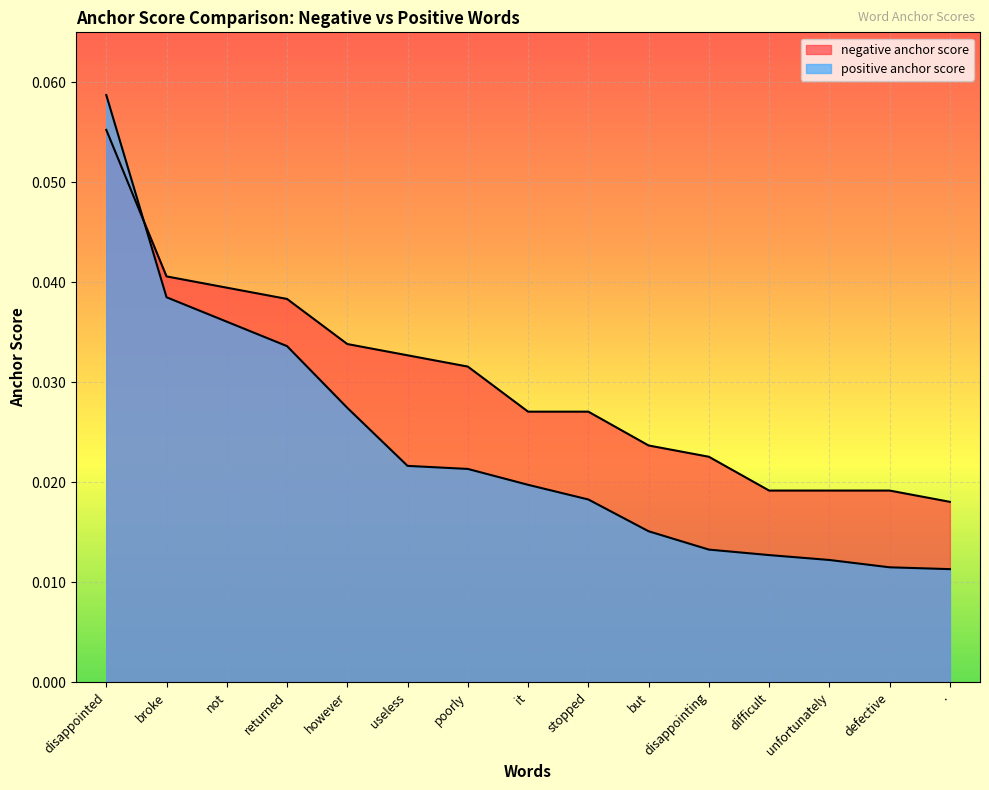

Reading right to left, list all the values displayed in this chart.

negative anchor score: .=0.0	defective=0.0	unfortunately=0.0	difficult=0.0	disappointing=0.0	but=0.0	stopped=0.0	it=0.0	poorly=0.0	useless=0.0	however=0.0	returned=0.0	not=0.0	broke=0.0	disappointed=0.1
positive anchor score: .=0.0	defective=0.0	unfortunately=0.0	difficult=0.0	disappointing=0.0	but=0.0	stopped=0.0	it=0.0	poorly=0.0	useless=0.0	however=0.0	returned=0.0	not=0.0	broke=0.0	disappointed=0.1